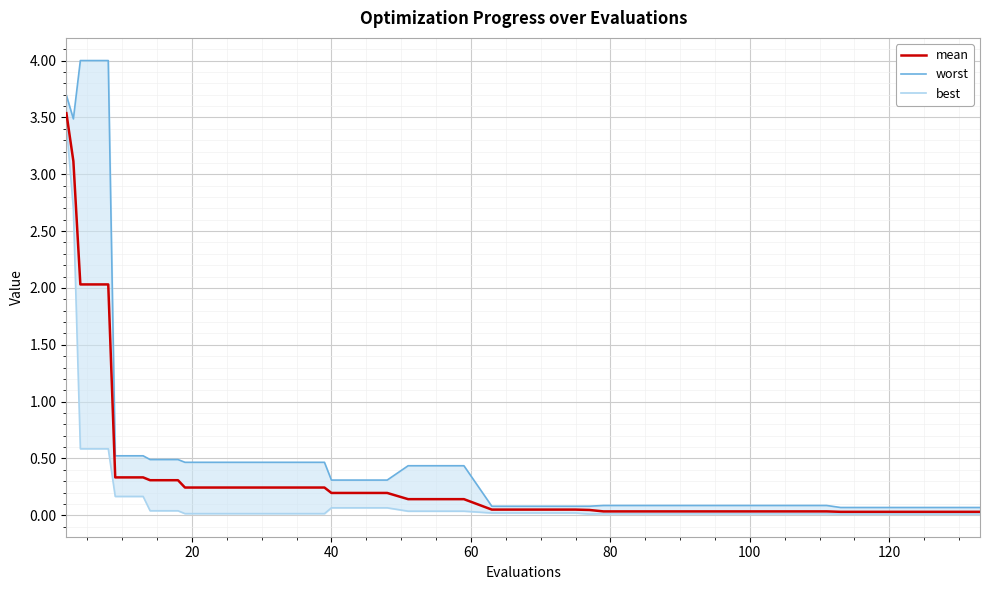

What is the maximum value for mean?

3.5